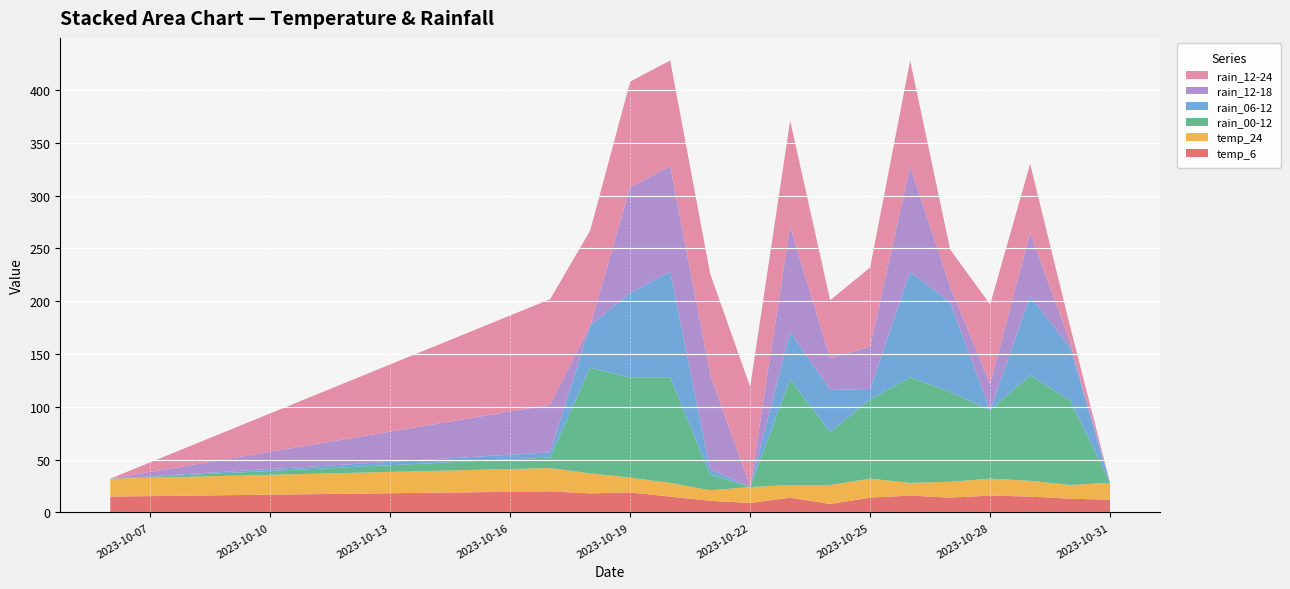

Reading left to right, list all the values displayed in this chart.

temp_6: 15	20	18	19	15	11	9	14	8	14	16	14	16	15	13	12
temp_24: 17	22	19	14	13	10	15	12	18	18	12	15	16	15	13	16
rain_00-12: 0	10	100	95	100	15	0	100	50	75	100	85	65	100	80	0
rain_06-12: 0	5	40	80	100	5	0	45	40	10	100	85	0	75	50	0
rain_12-18: 0	45	0	100	100	90	0	100	30	40	100	15	25	60	5	0
rain_12-24: 0	100	90	100	100	95	95	100	55	75	100	35	75	65	15	0